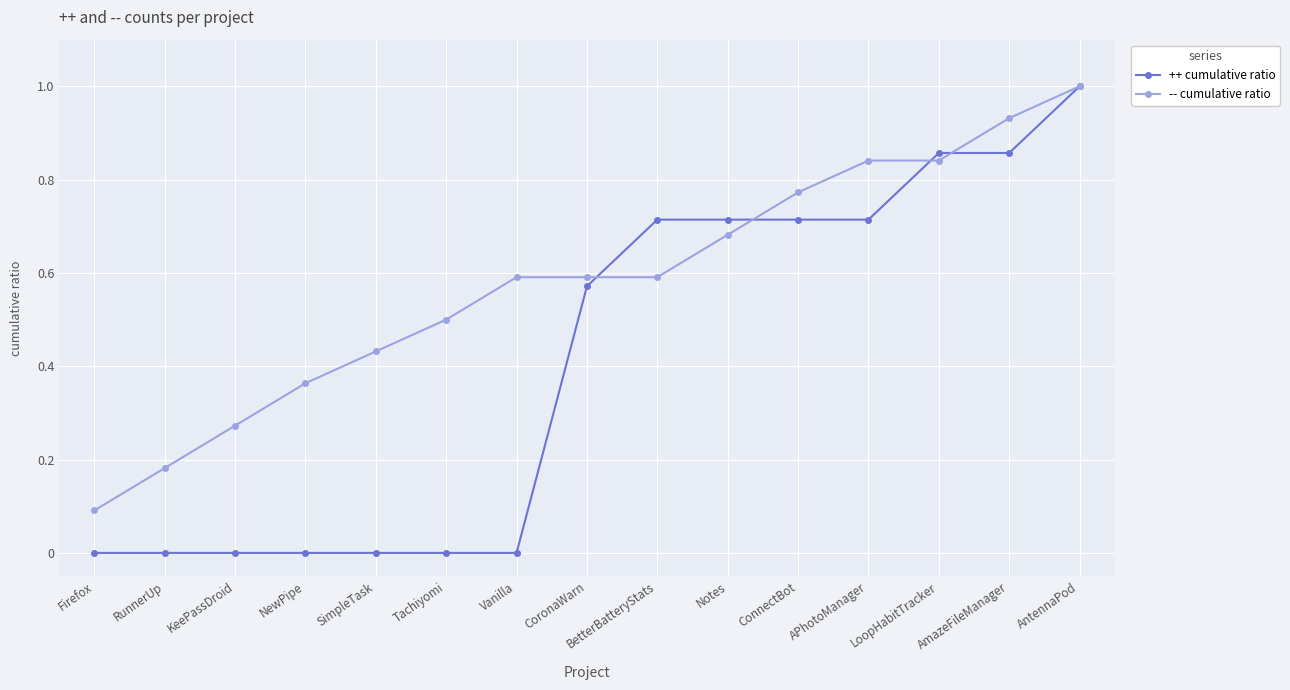

What is the label of the 15th point from the right?

Firefox